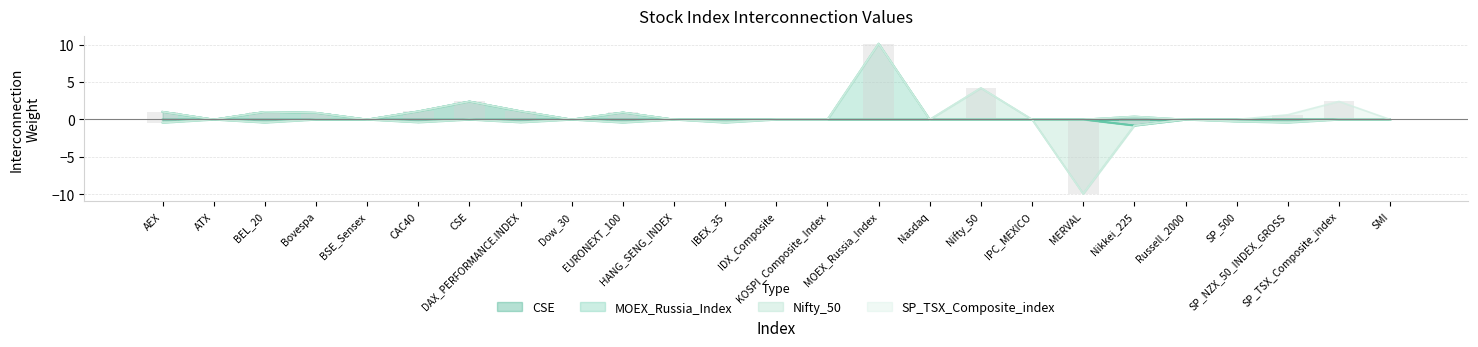

How many groups of bars are there?

25